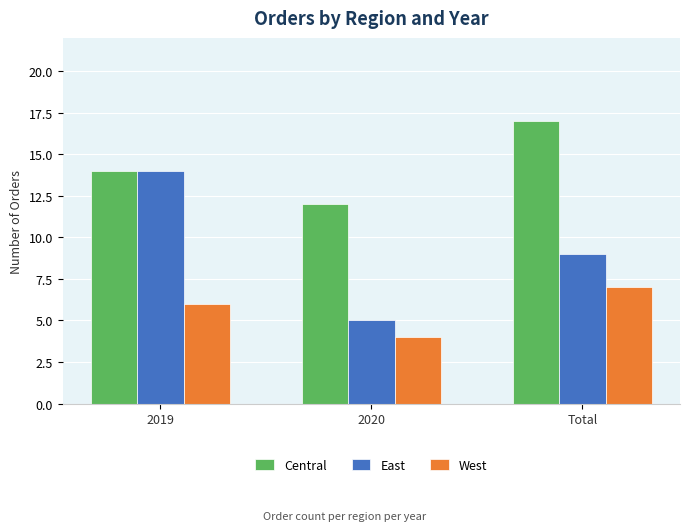

Is the value of West at 2020 greater than the value of East at 2019?

No